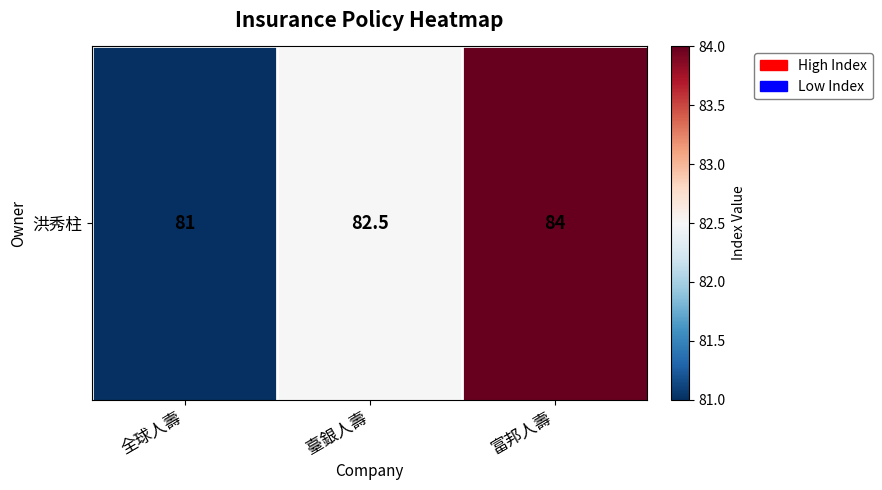

The chart shows a value of 82.5 at 臺銀人壽. True or false?

True